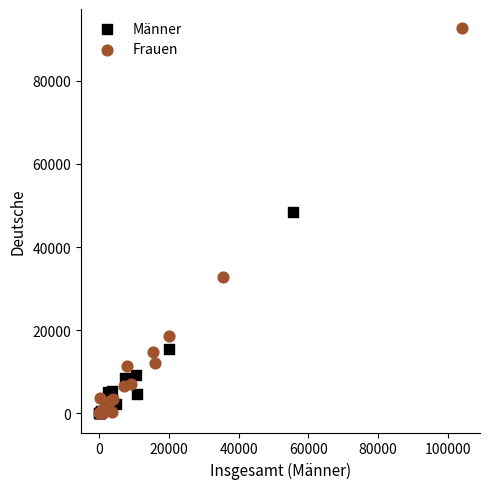

What are all the series names shown in the legend?

Männer, Frauen